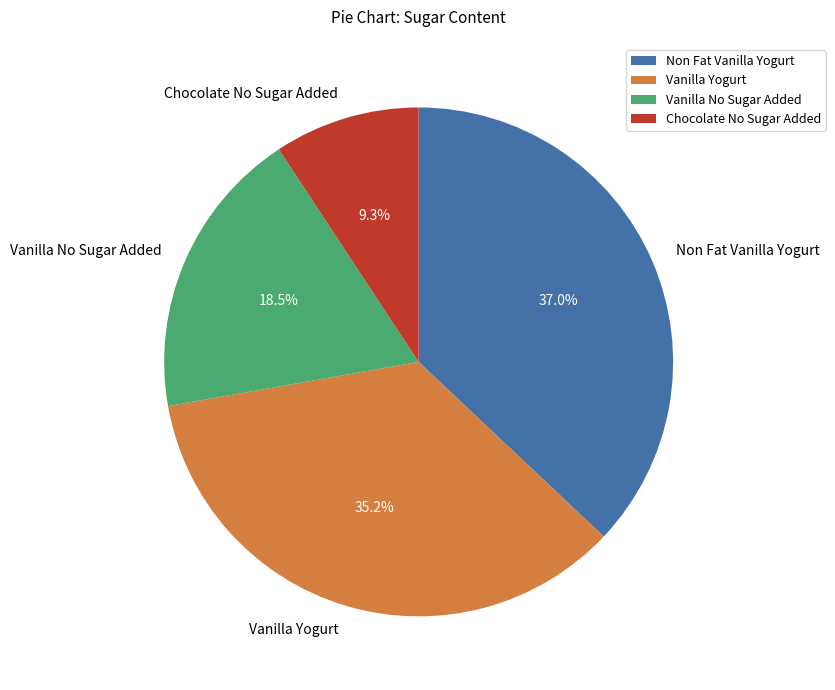

Approximately how many times larger is the value at Non Fat Vanilla Yogurt compared to Vanilla Yogurt?

1.1